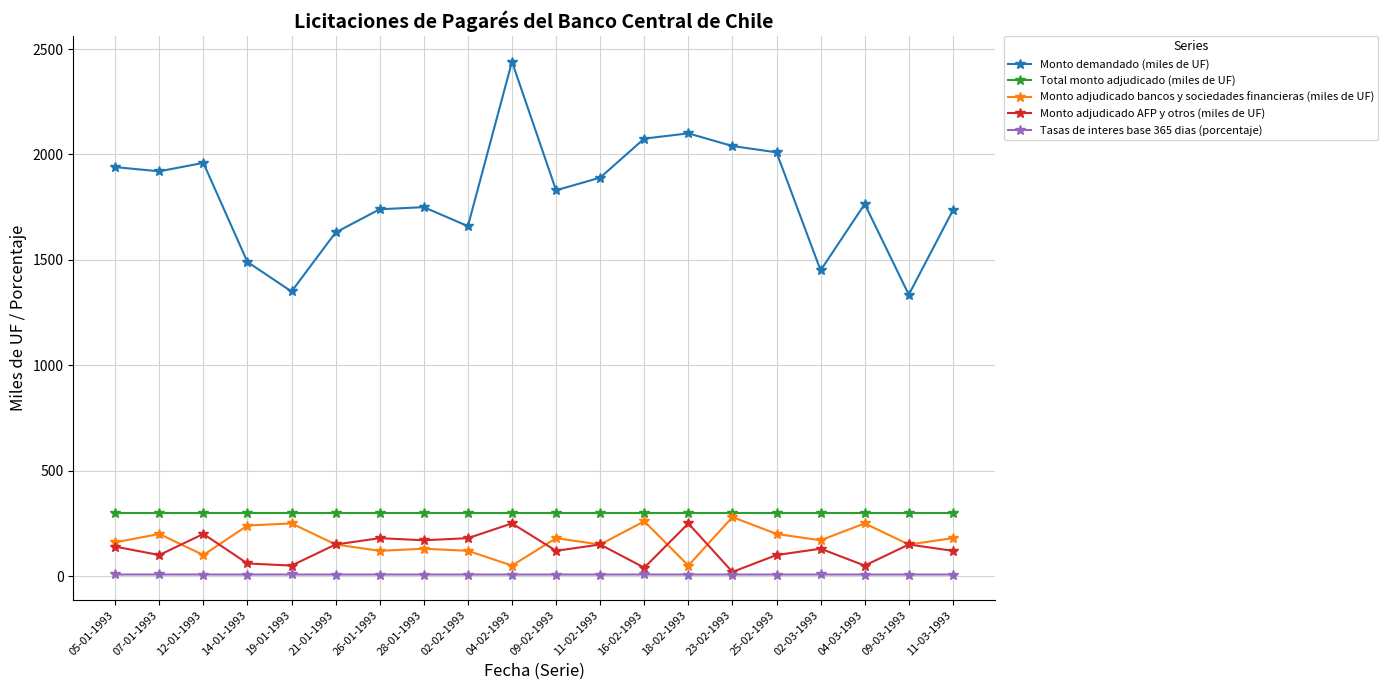

At how many categories does at least one series exceed 1556?

16